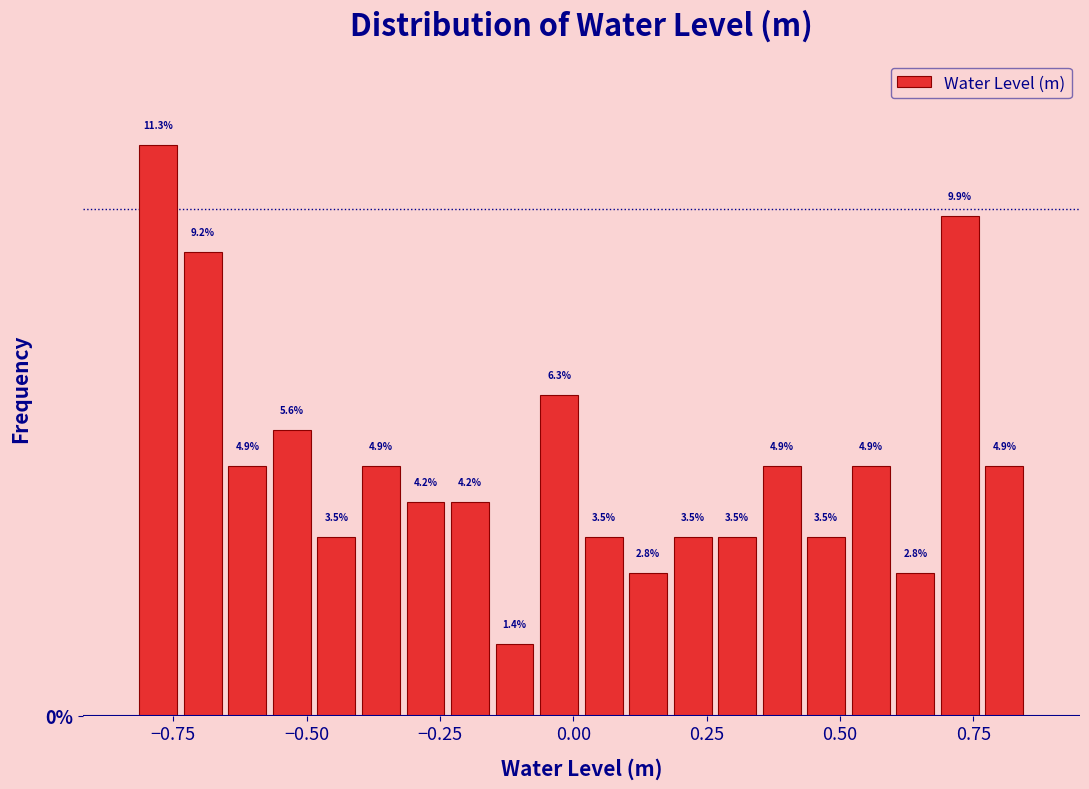

Read against the x-axis, roughly where is the centre of the tallest bar?

-0.80